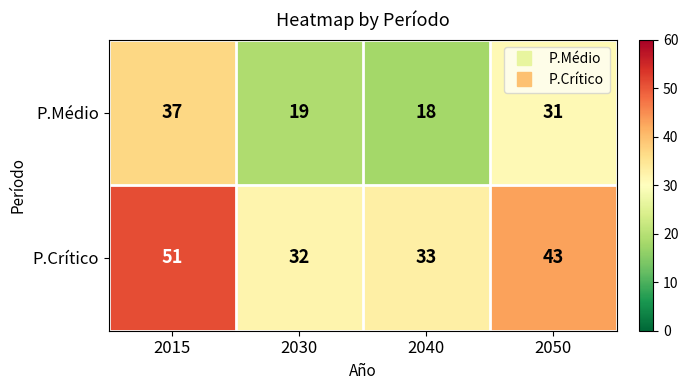

Which category has the highest value in the P.Crítico series?

2015